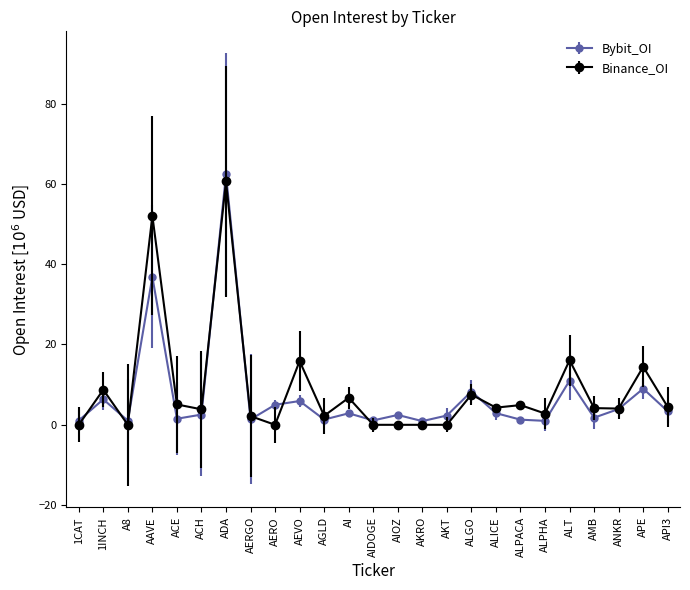

How many distinct data groups are displayed?

2